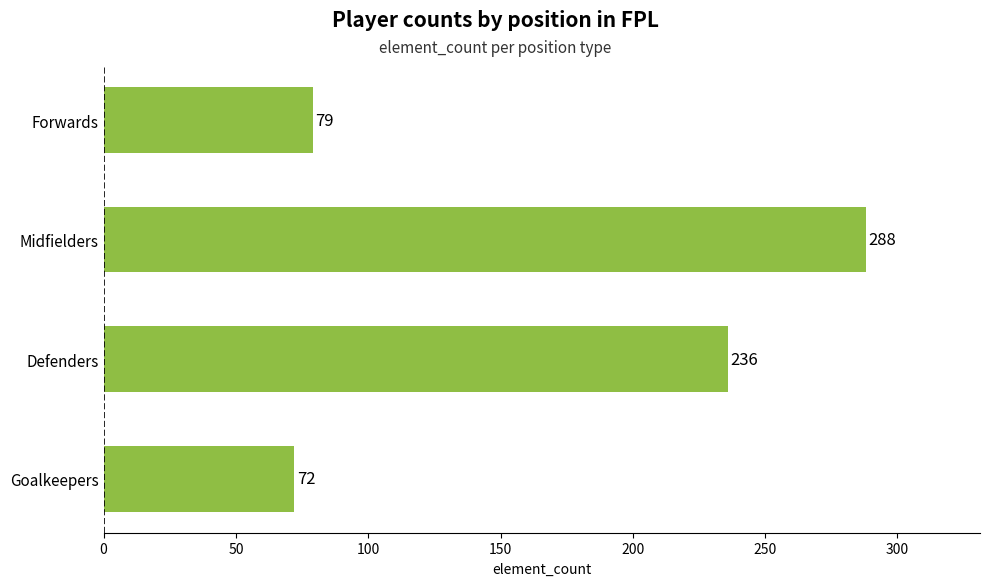

What is the smallest value displayed?

72